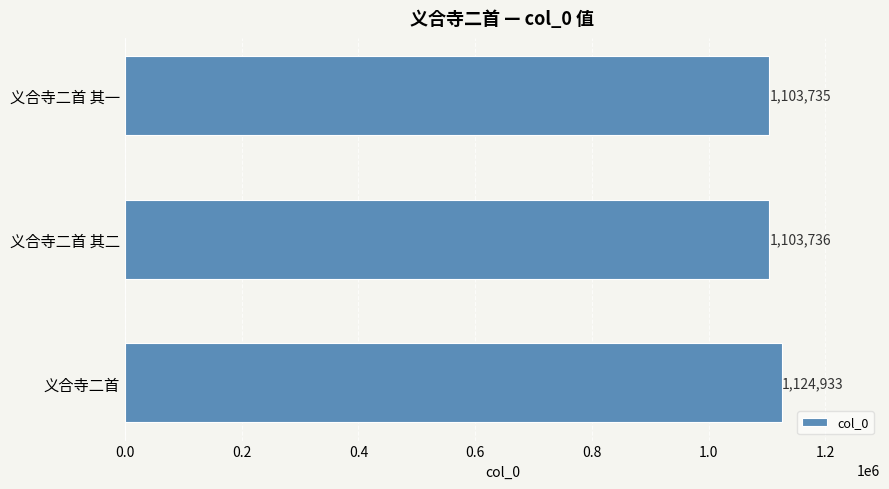

Rank the categories by value from highest to lowest.

义合寺二首, 义合寺二首 其二, 义合寺二首 其一